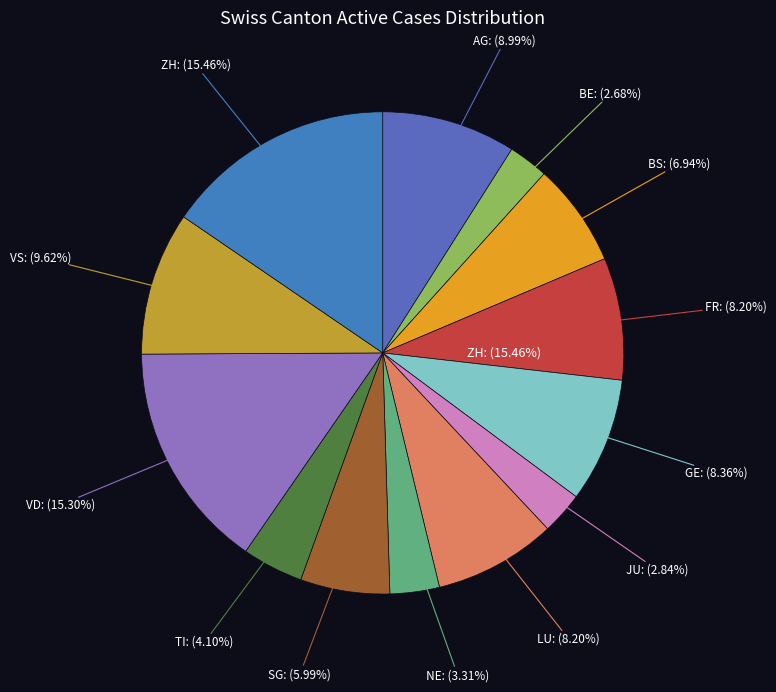

To the nearest percent, what is the difference between the largest and smallest slice percentages?

13%